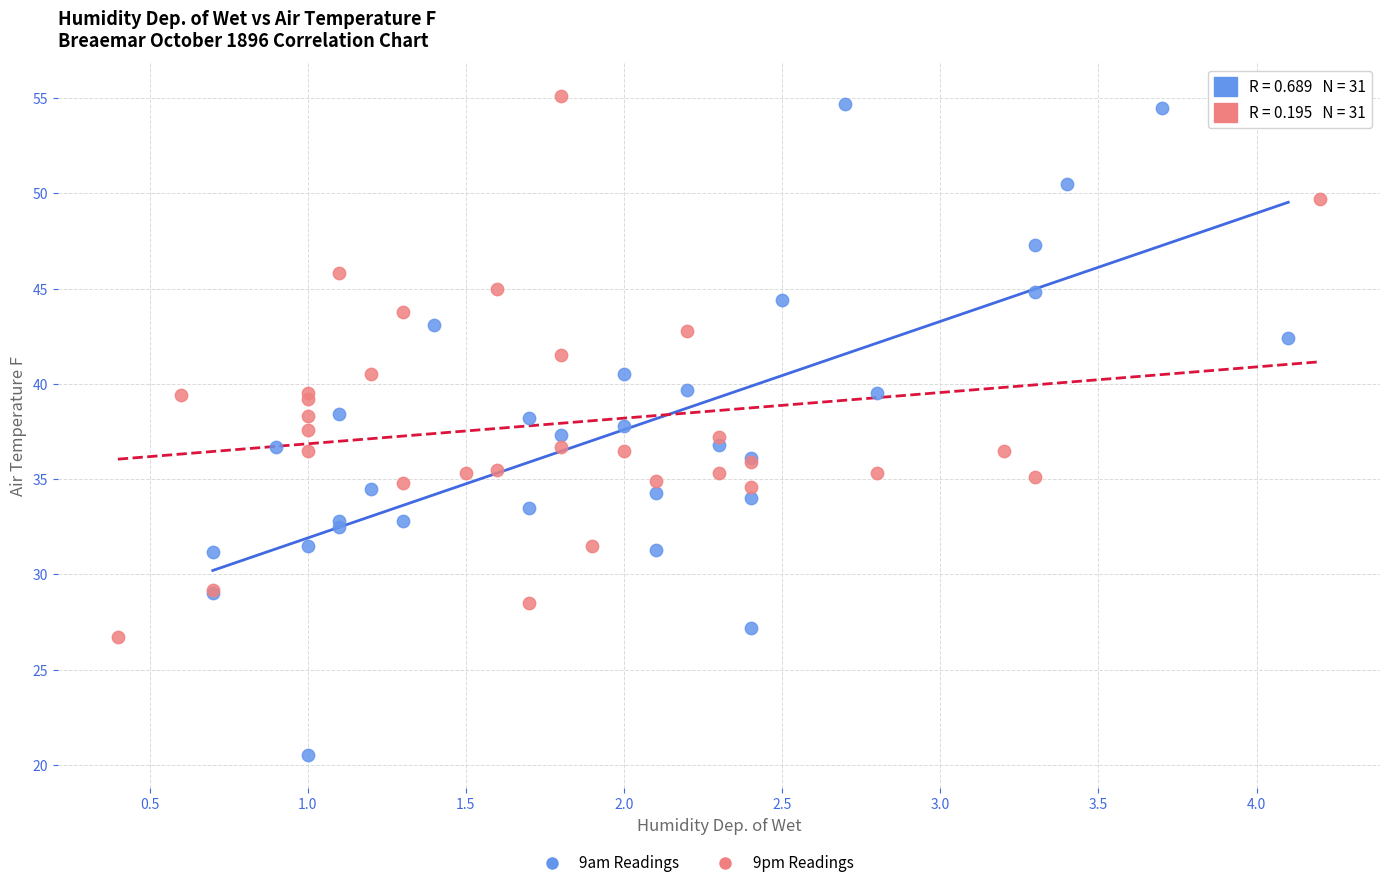

Which series has the widest spread of Y values?

9am Readings